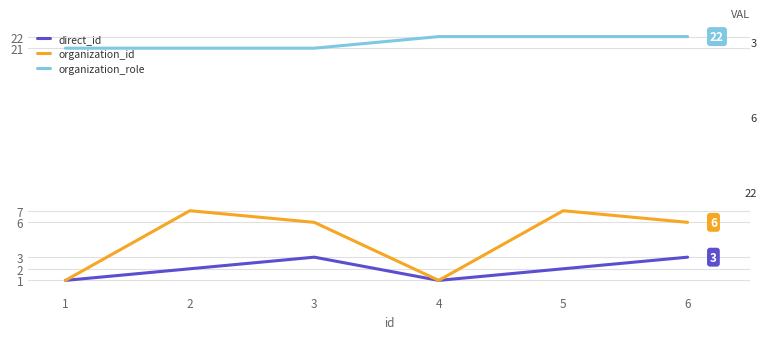

Reading left to right, what are all the values shown in this chart?

direct_id: 1	2	3	1	2	3
organization_id: 1	7	6	1	7	6
organization_role: 21	21	21	22	22	22